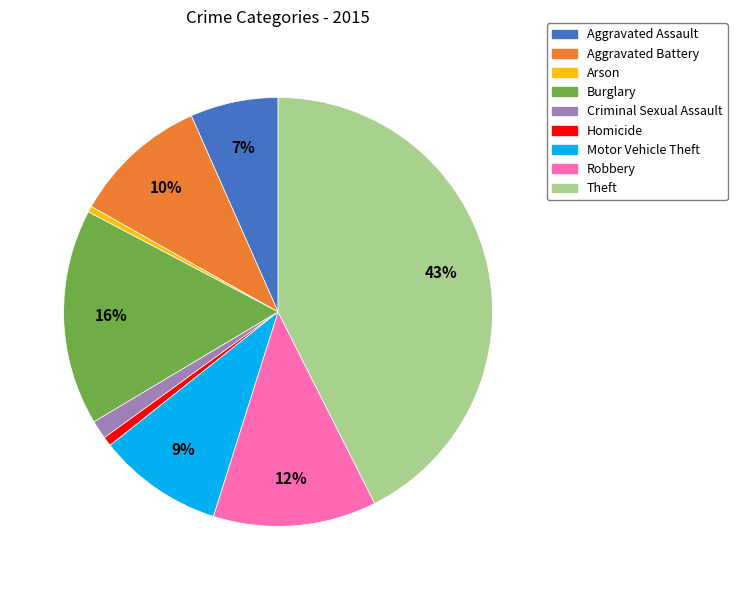

Which category has the biggest portion of the pie?

Theft